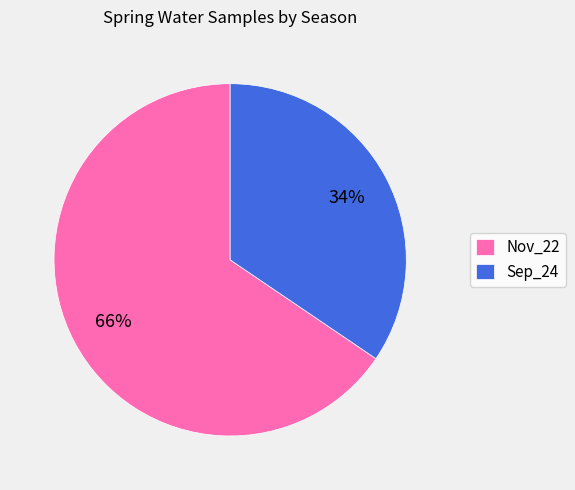

Does Nov_22 represent more than half of the total?

Yes